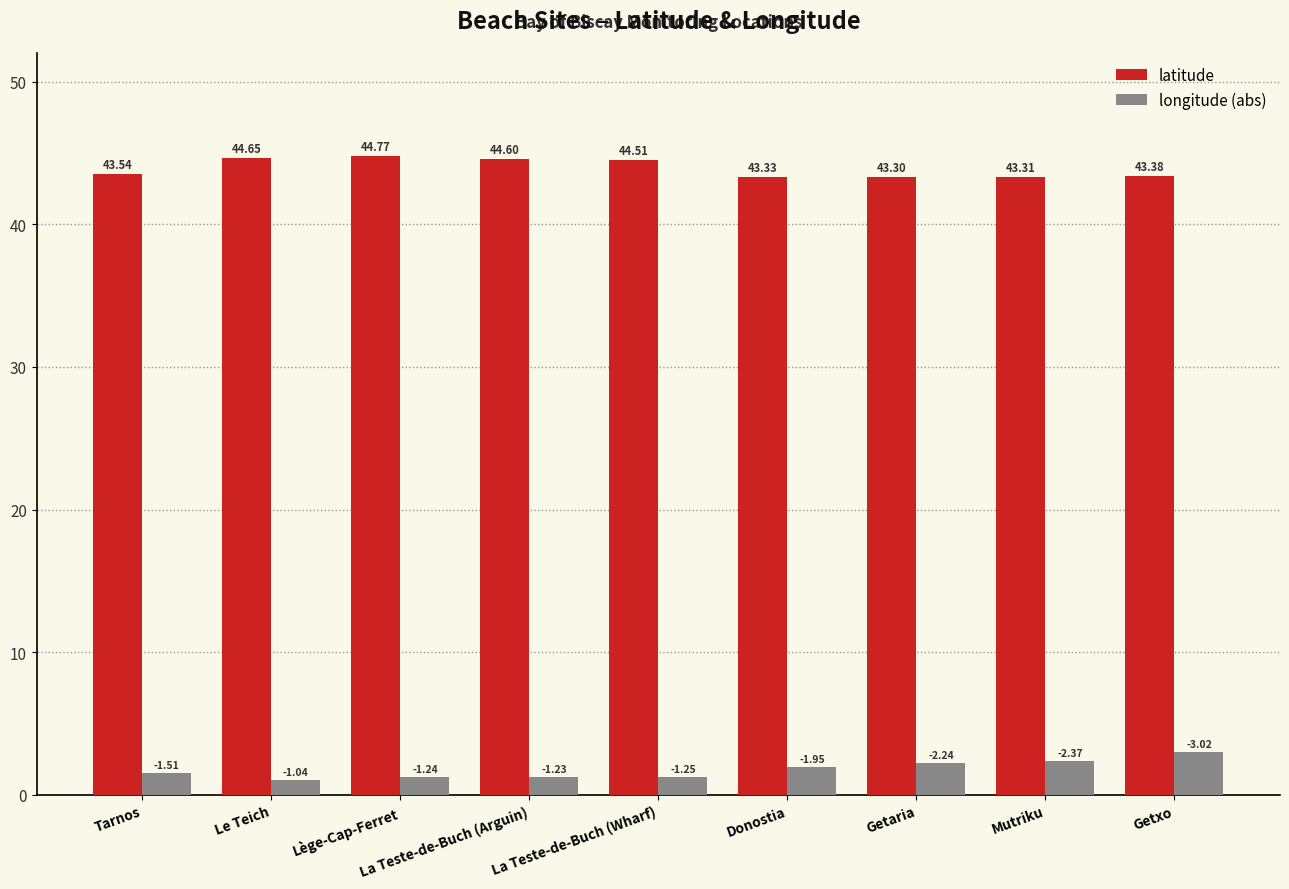

What is the label of the 8th bar from the right?

Le Teich